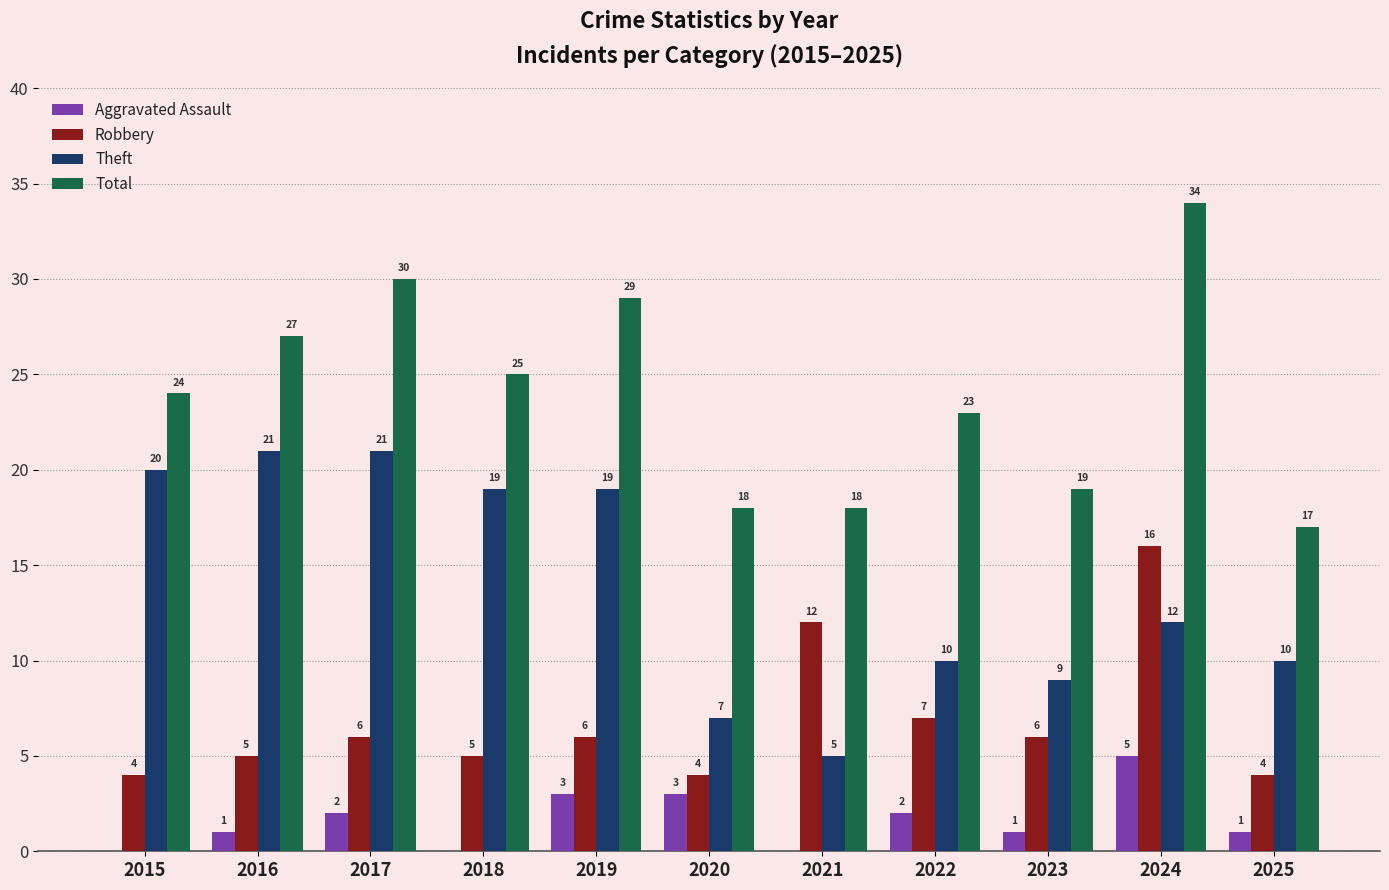

Does the chart contain stacked bars?

No